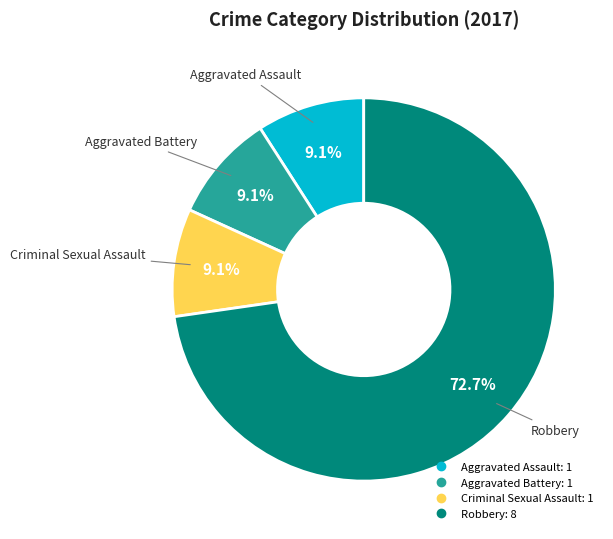

To the nearest percent, what is the difference between the largest and smallest slice percentages?

64%